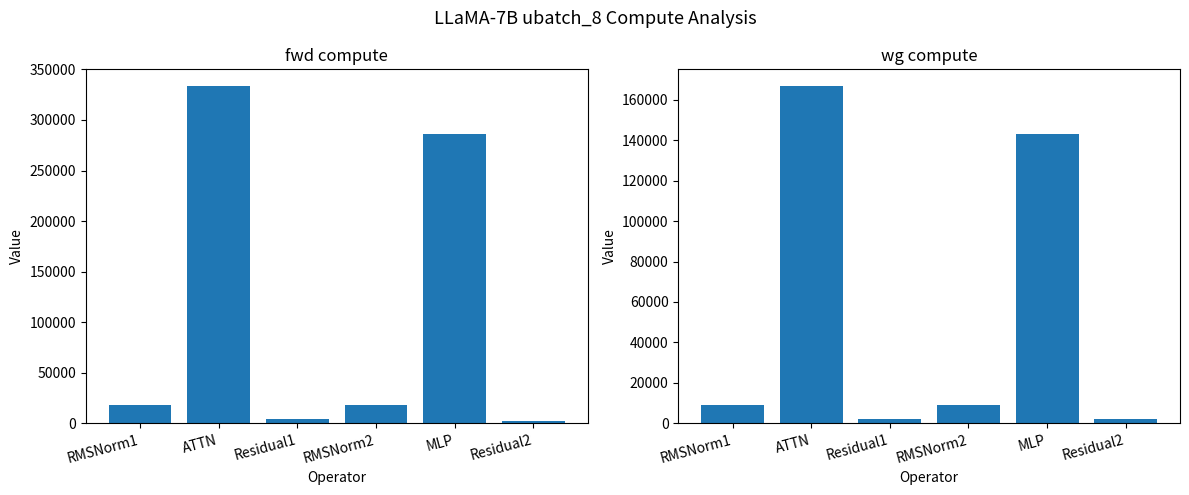

Where is wg compute nearest to the value 84415?

MLP